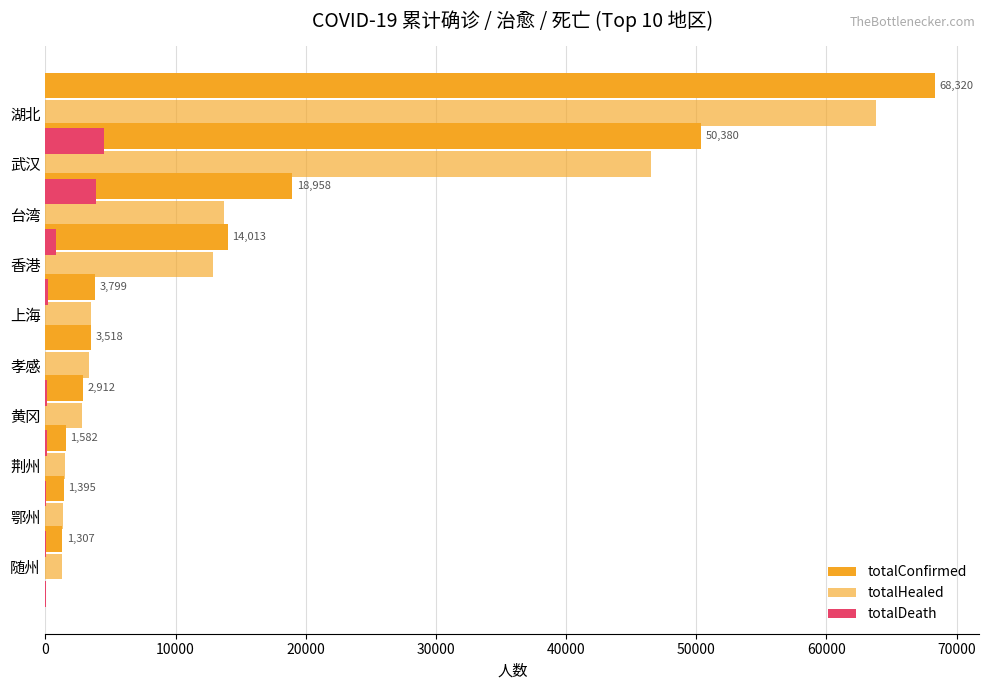

Rank the series by their maximum value, from highest to lowest.

totalConfirmed, totalHealed, totalDeath